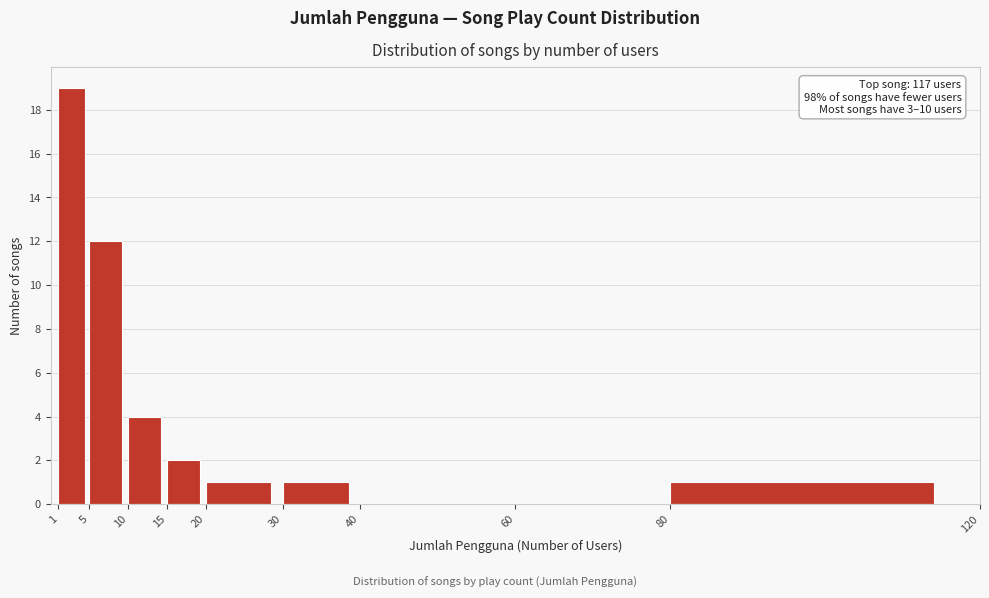

Which range on the x-axis has the tallest bar?

1 to 5